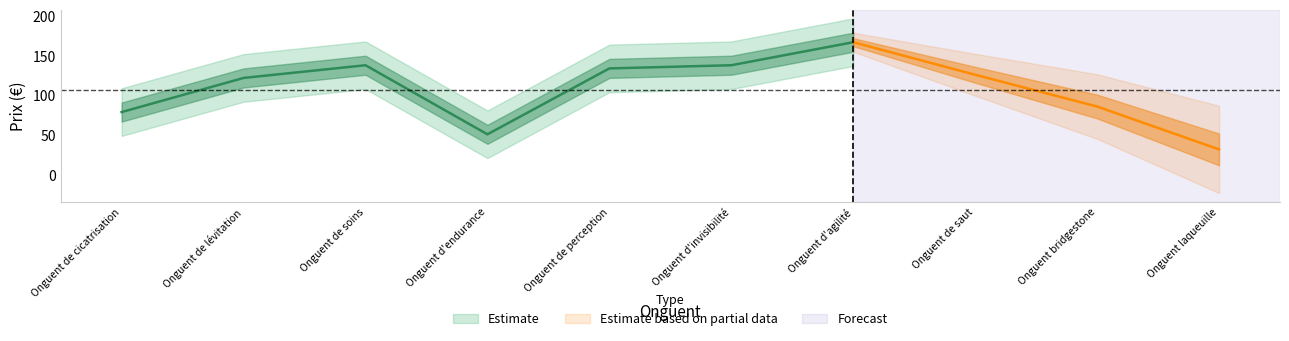

Between 9 and 6, which is larger?

6